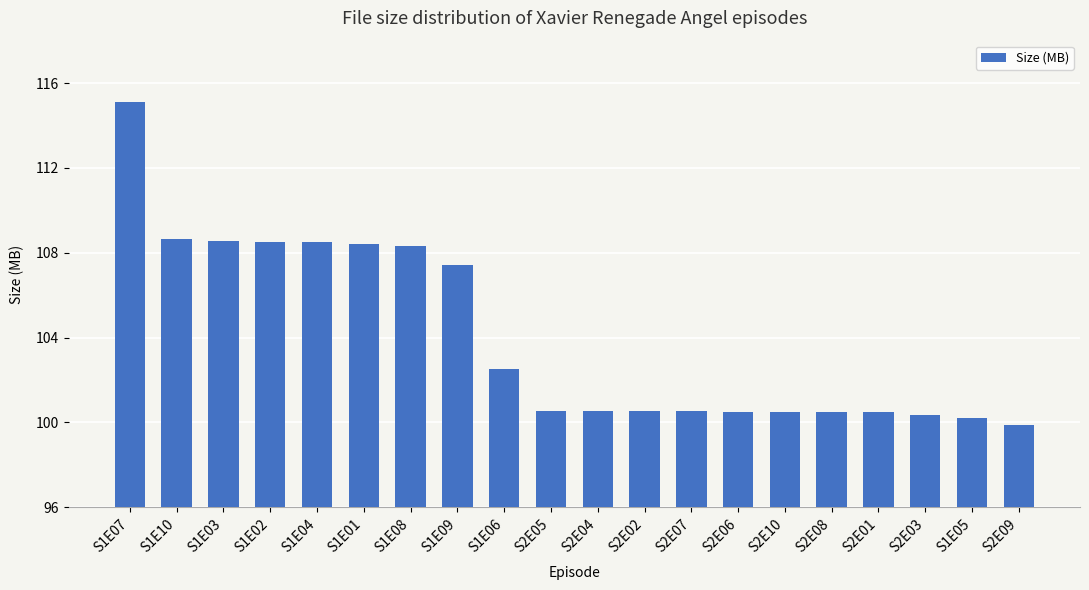

At which label does the data first exceed 100?

S1E07